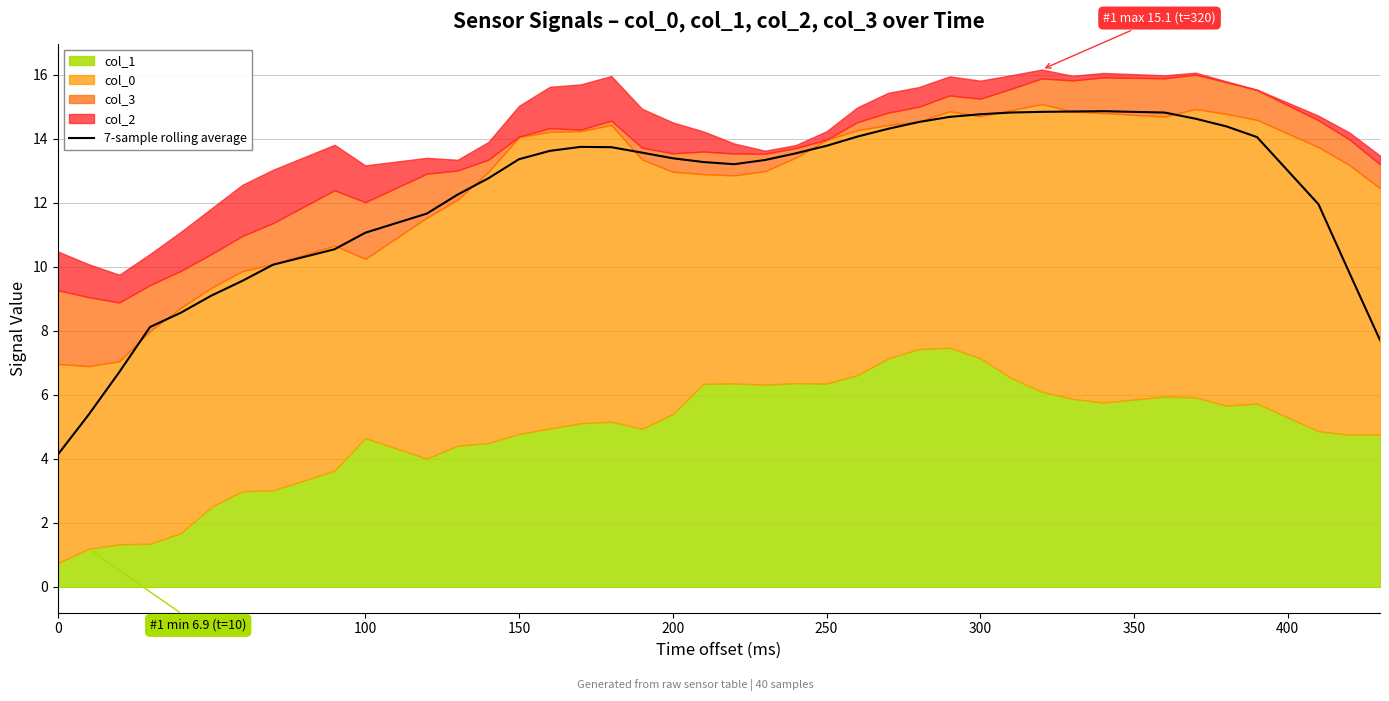

What is the minimum value for 7-sample rolling average?

4.1